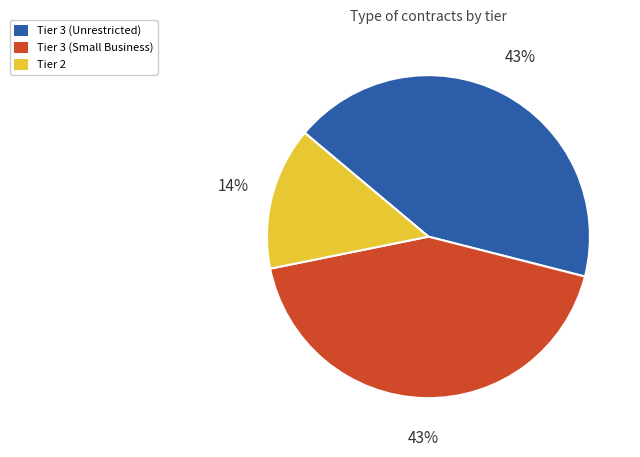

To the nearest percent, what is the difference between the largest and smallest slice percentages?

29%